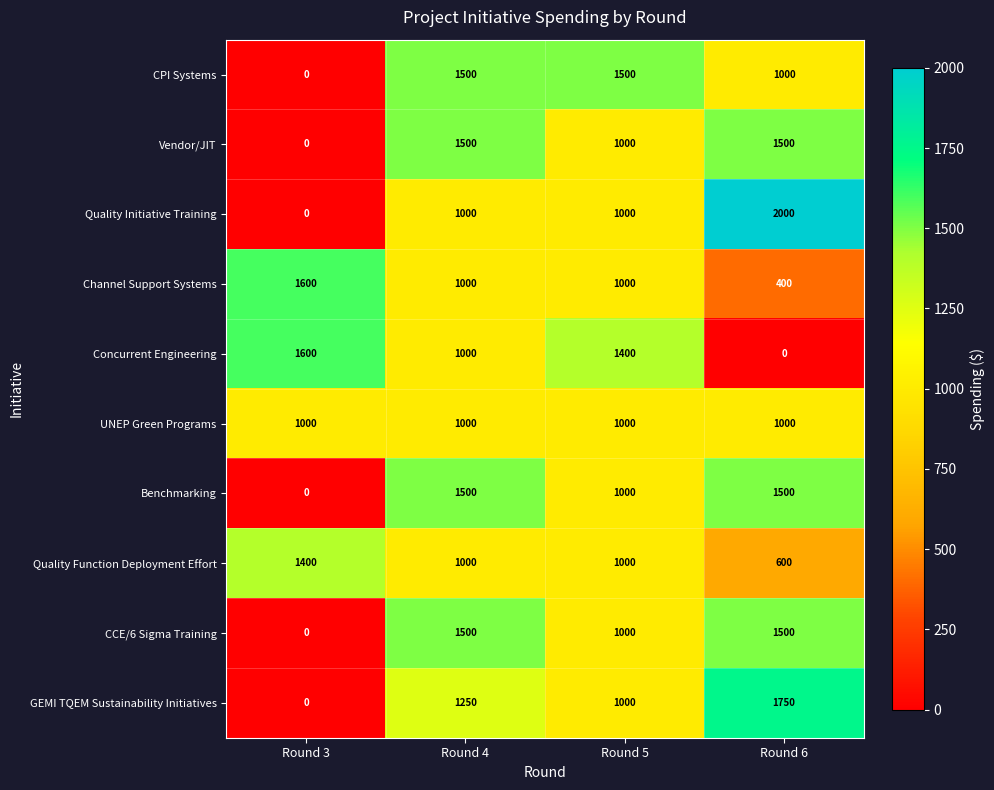

At which category is the sum across all series the highest?

Round 4